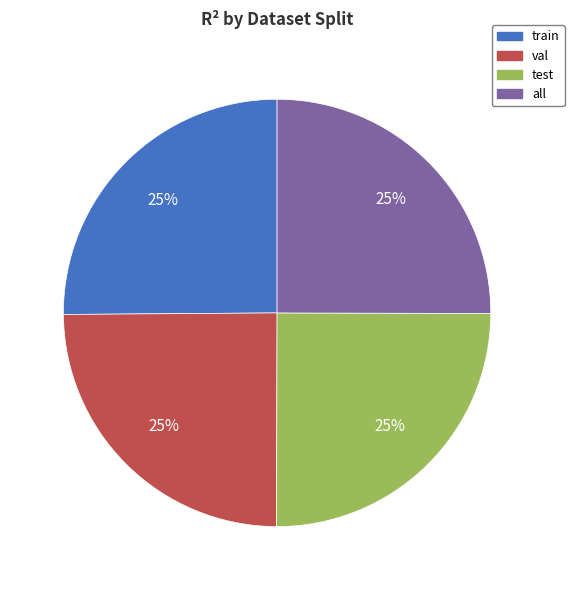

True or false: test accounts for 25% of the total.

True